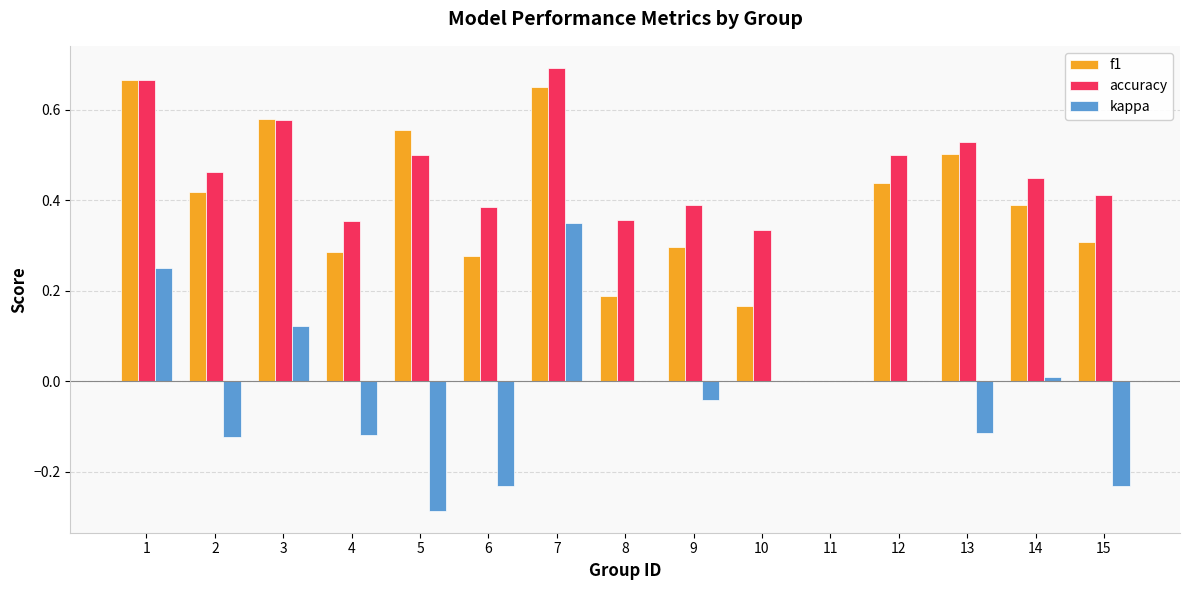

What are all the series names shown in the legend?

f1, accuracy, kappa